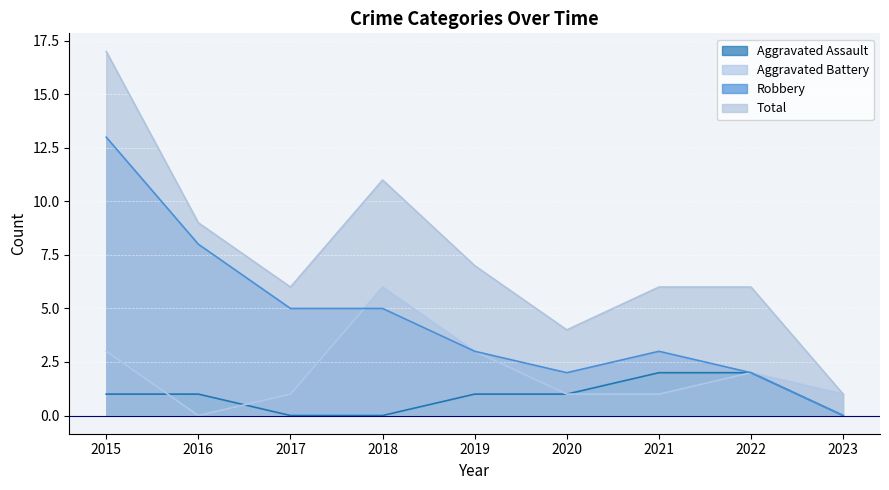

The Robbery series shows 5 at 2018. True or false?

True